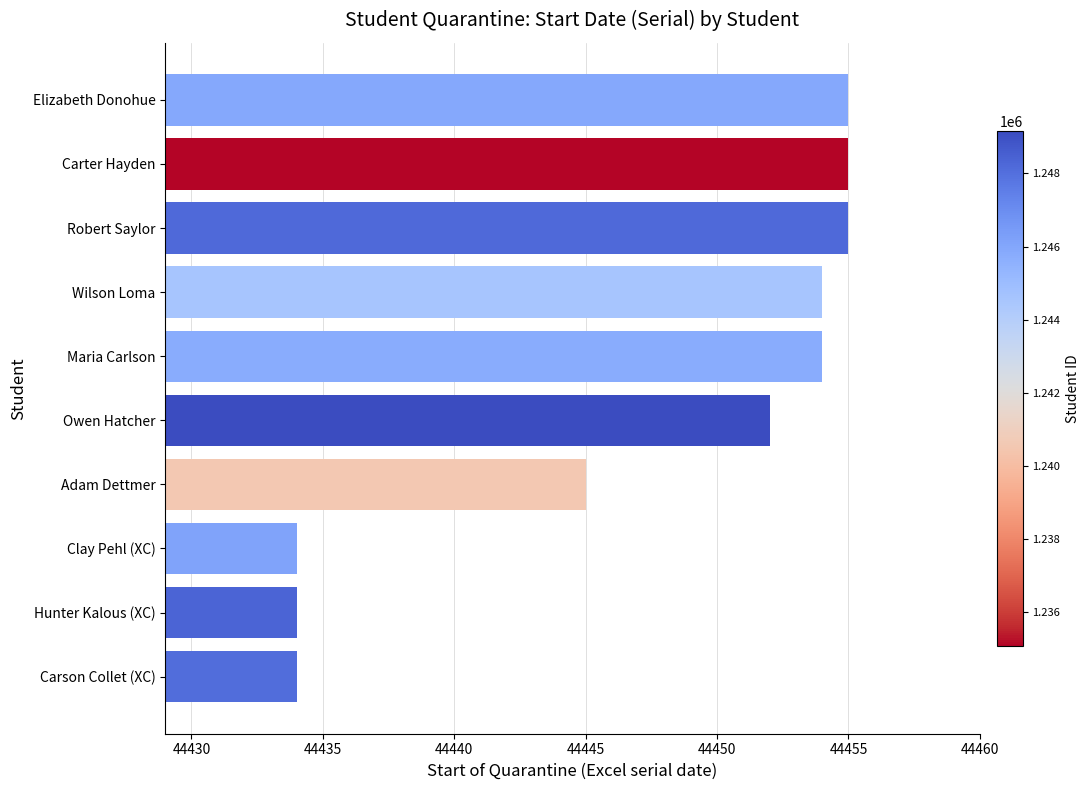

Which has a higher value, Hunter Kalous (XC) or Elizabeth Donohue?

Elizabeth Donohue